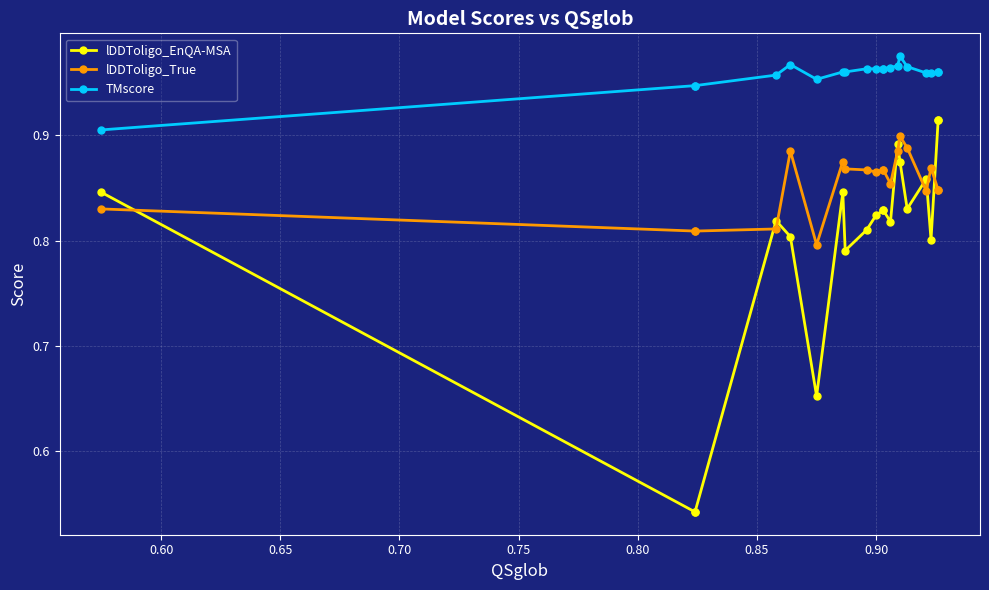

What is the highest value of the TMscore series?

1.0